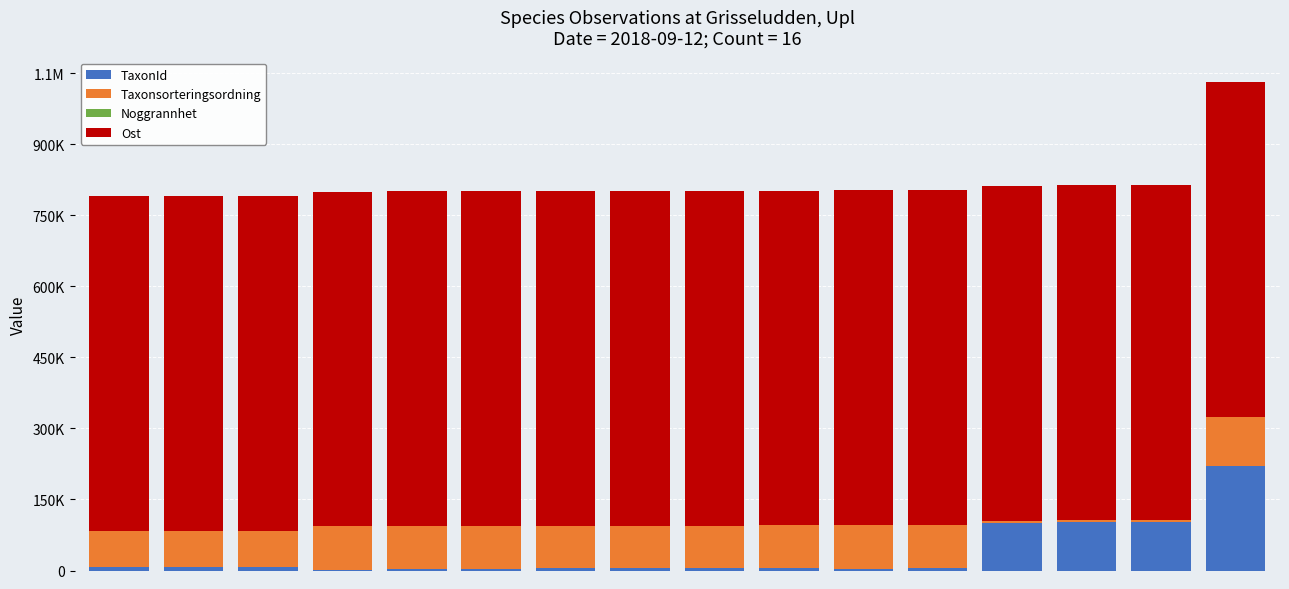

Rank the series by their maximum value, from highest to lowest.

Ost, TaxonId, Taxonsorteringsordning, Noggrannhet